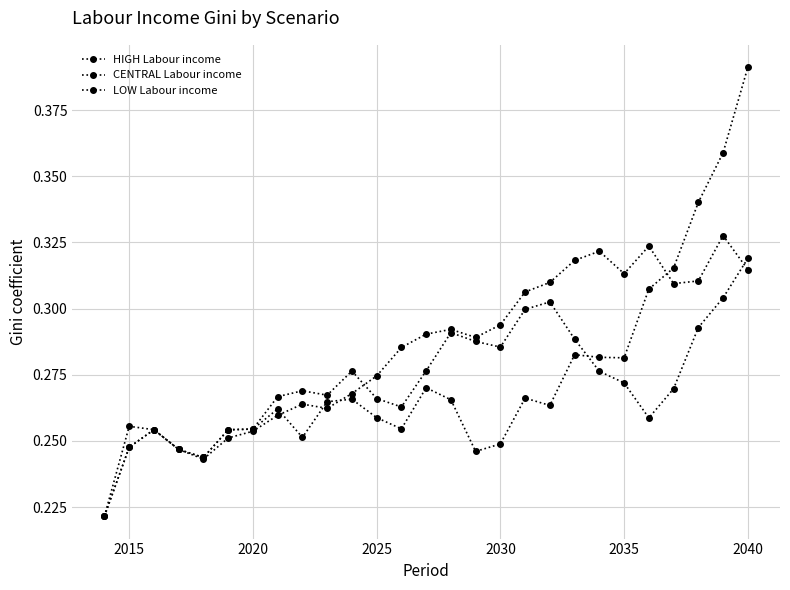

How many lines are shown in the chart?

3